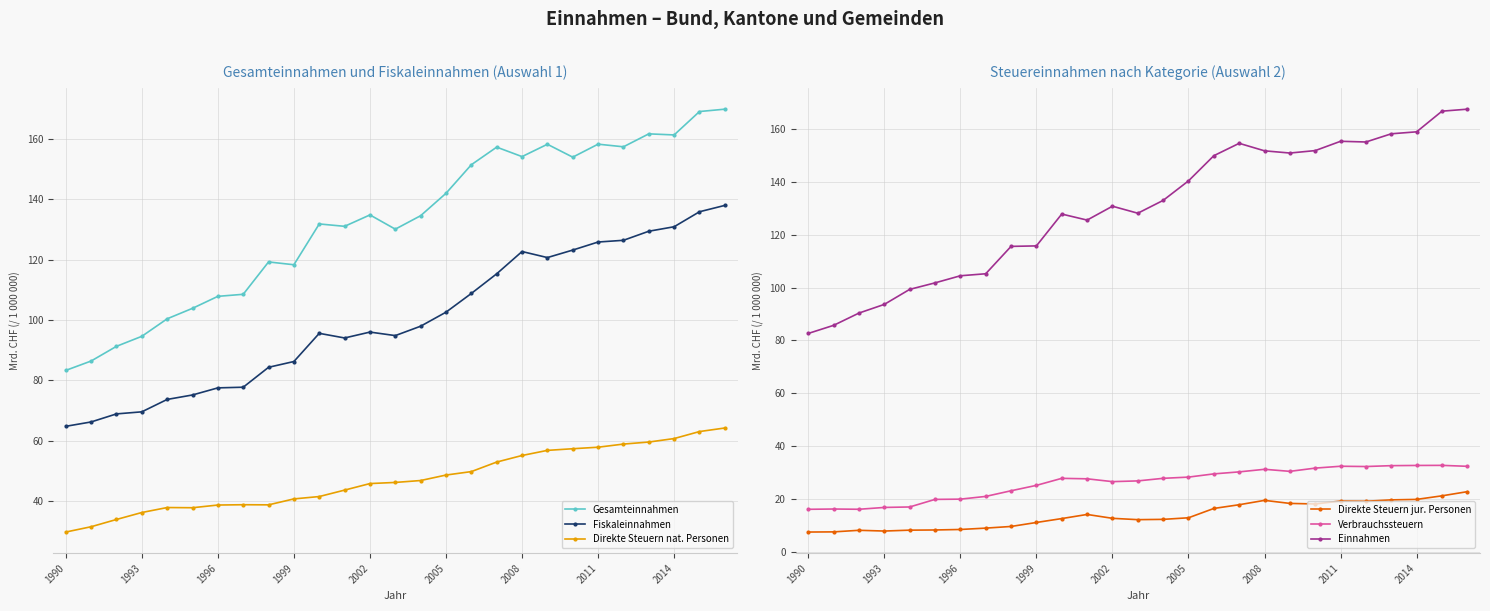

What is the minimum value for Direkte Steuern nat. Personen?

29.8